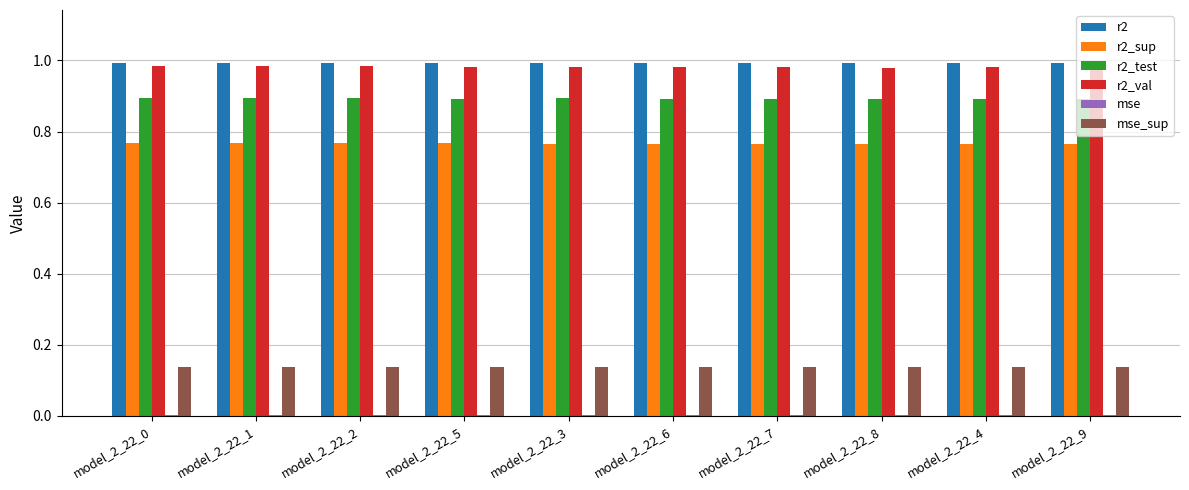

What is the highest value of the r2_test series?

0.9